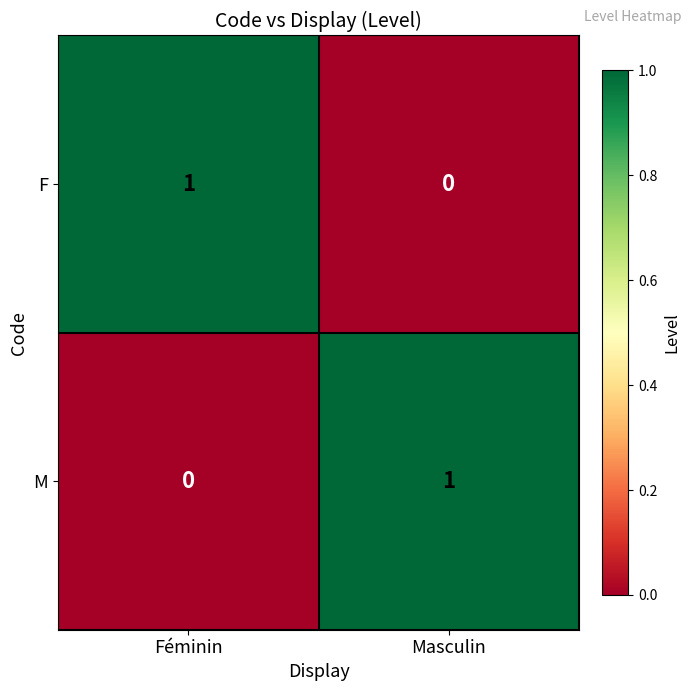

Count the number of data series in this chart.

2